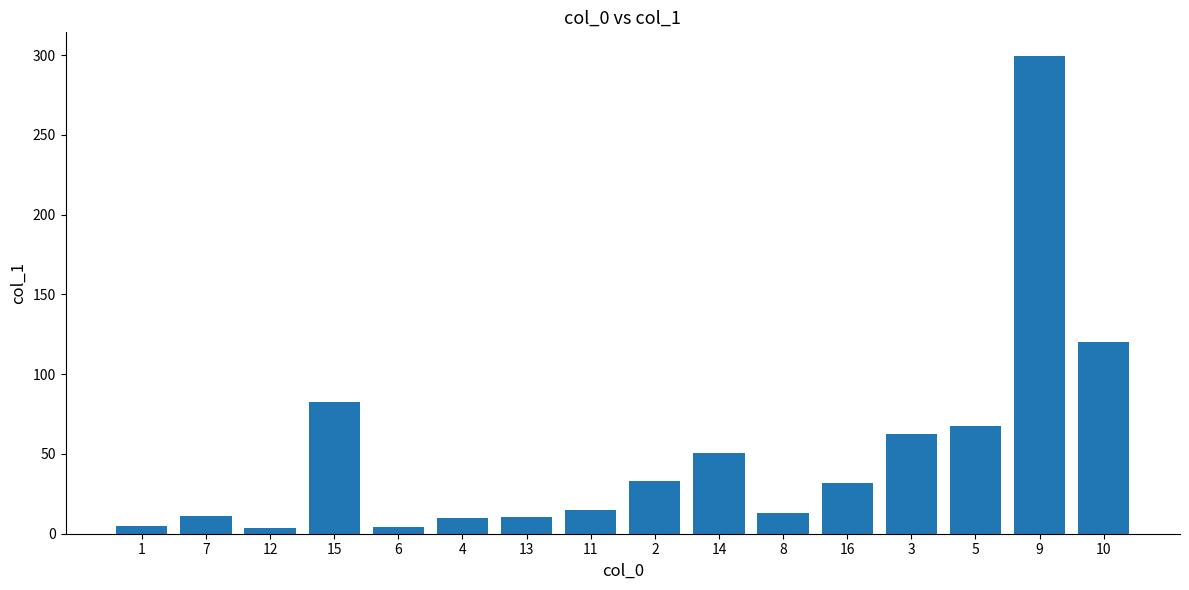

What is the value of the 4th bar from the left?

82.7